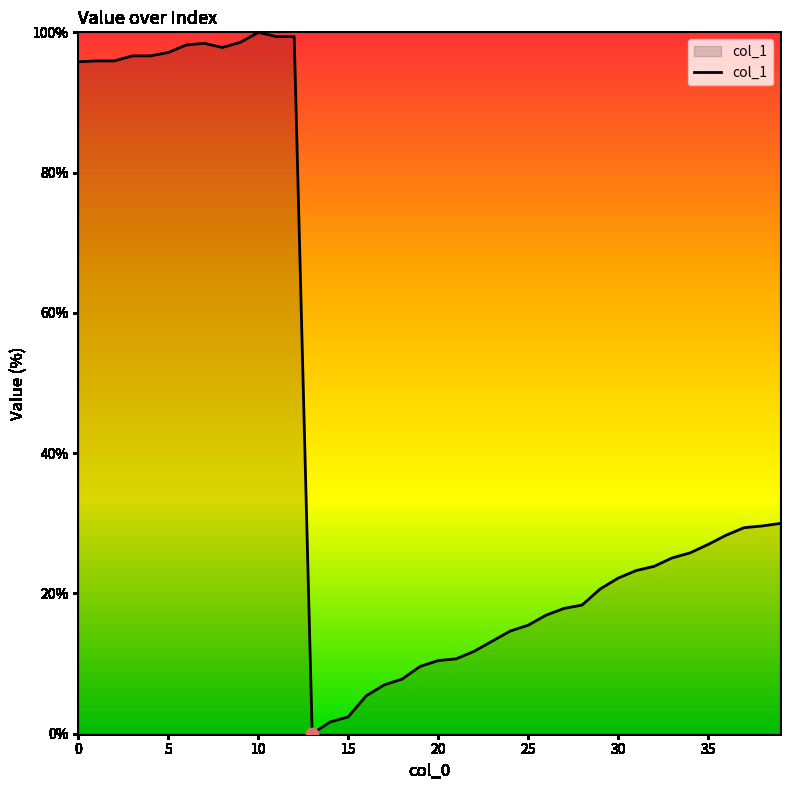

What is the difference between the maximum and minimum values?

100.0